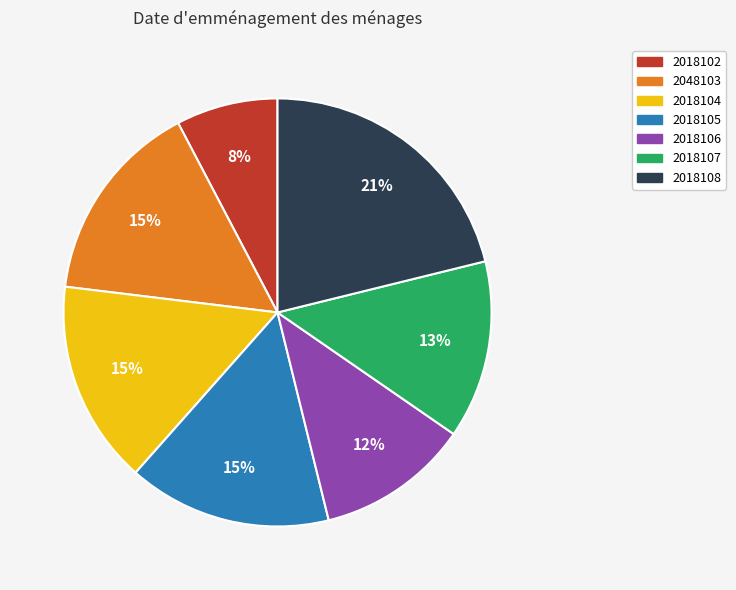

True or false: 2018107 accounts for 1% of the total.

False